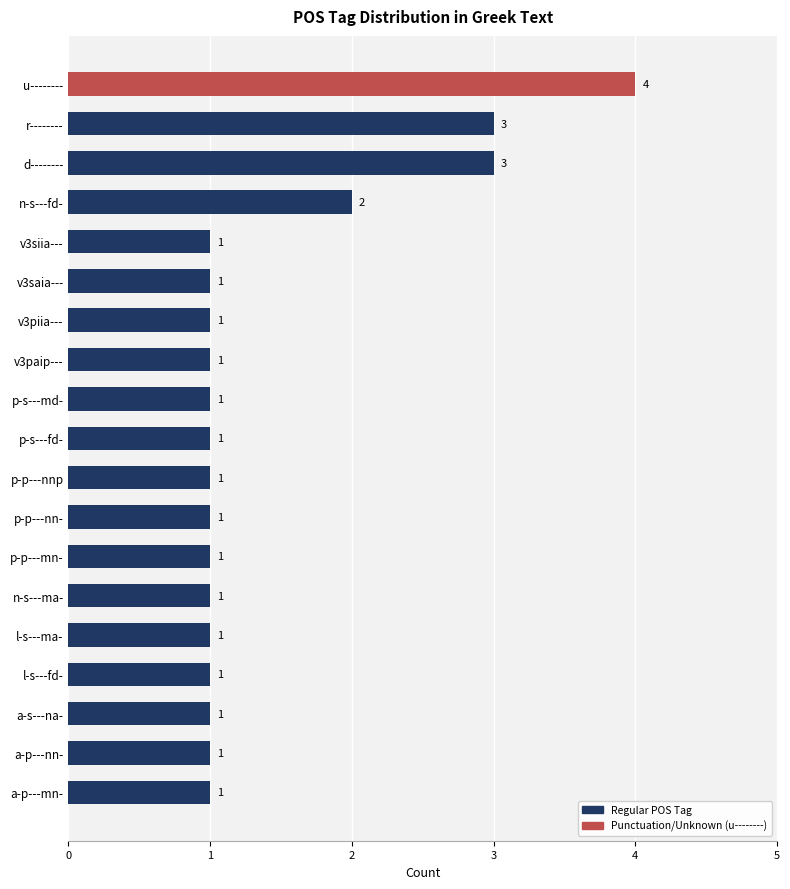

What is the label of the 12th bar from the top?

p-p---nn-